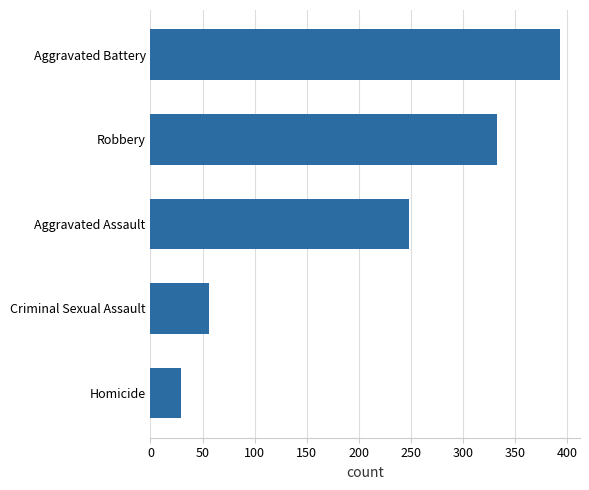

At which label is the value closest to 210?

Aggravated Assault